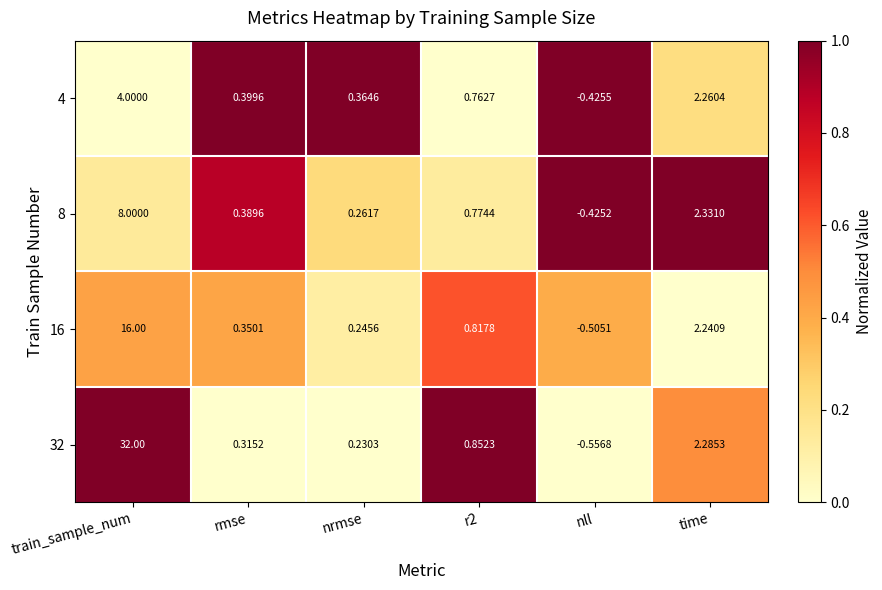

Which category has the lowest value in the 32 series?

nll